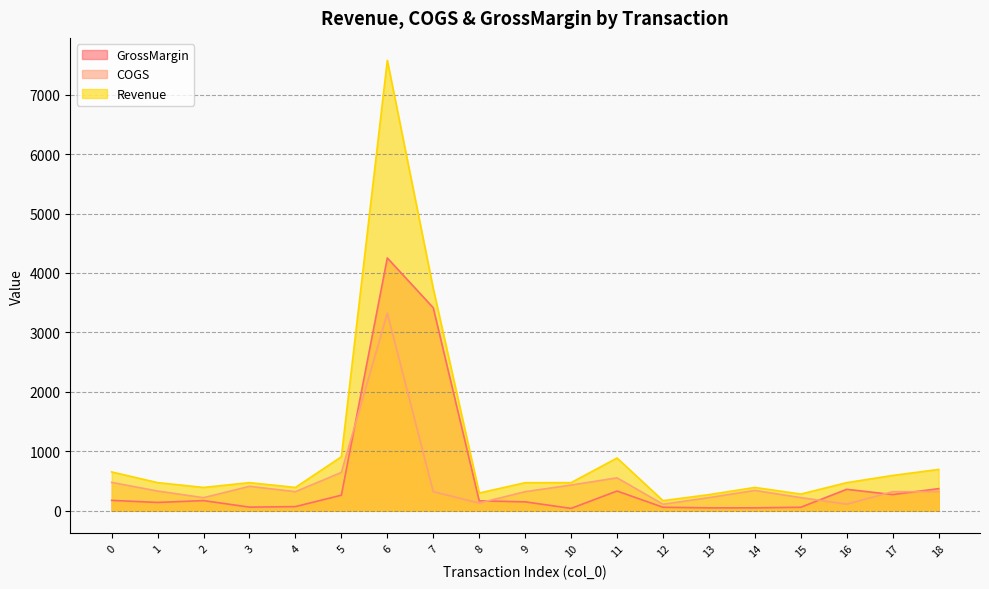

List the labels in order of COGS value, largest first.

6, 5, 11, 0, 10, 3, 14, 1, 18, 4, 7, 9, 17, 13, 15, 2, 8, 16, 12